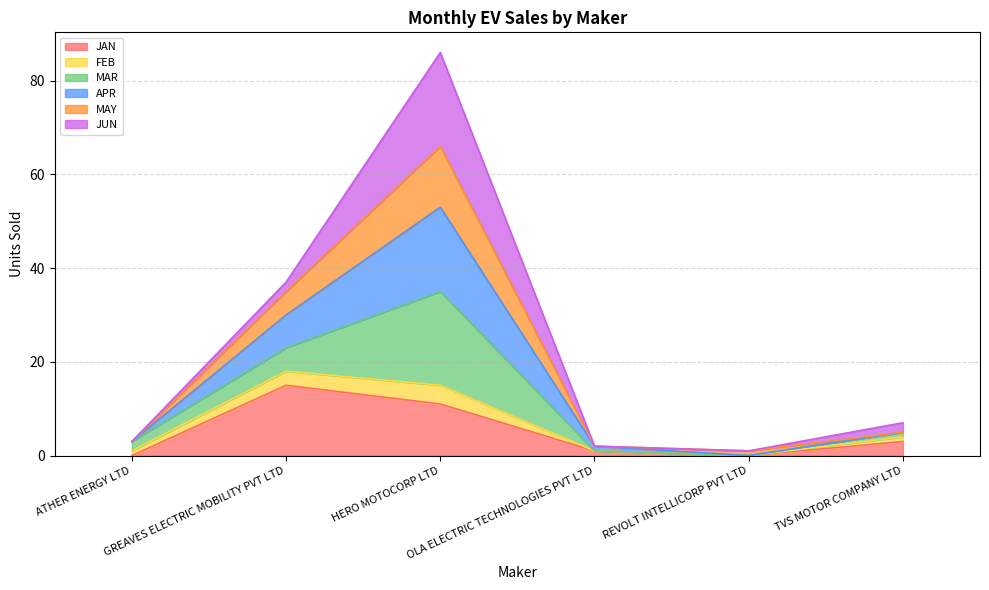

Which has a higher value, OLA ELECTRIC TECHNOLOGIES PVT LTD or REVOLT INTELLICORP PVT LTD?

OLA ELECTRIC TECHNOLOGIES PVT LTD